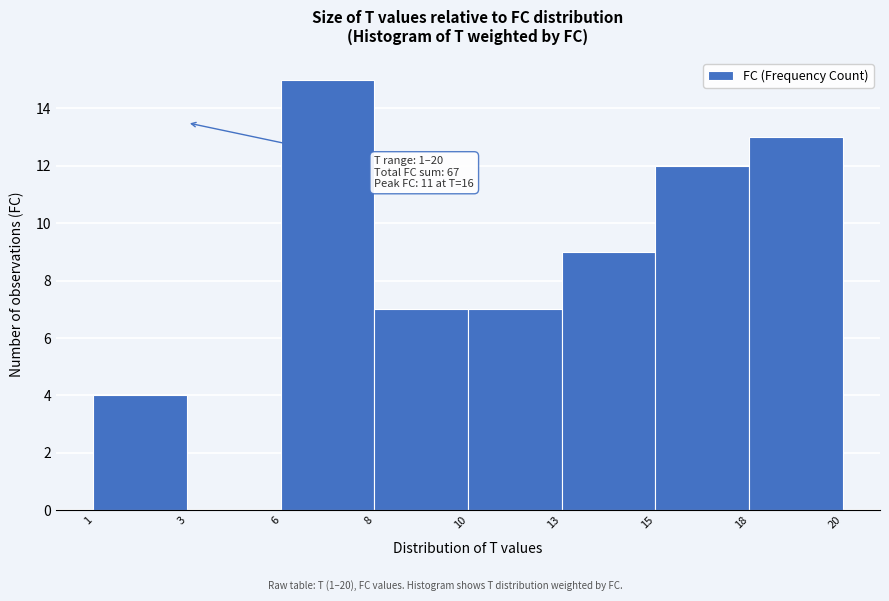

Reading left to right, extract all data points from this chart.

1=4	3=0	6=15	8=7	10=7	13=9	15=12	18=13